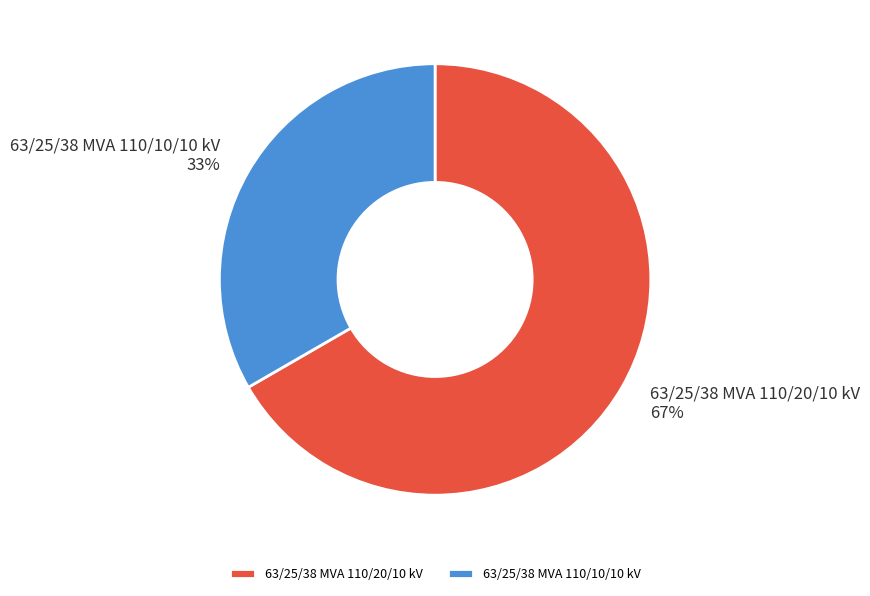

To the nearest percent, what percentage of the pie is 63/25/38 MVA 110/10/10 kV?

33%